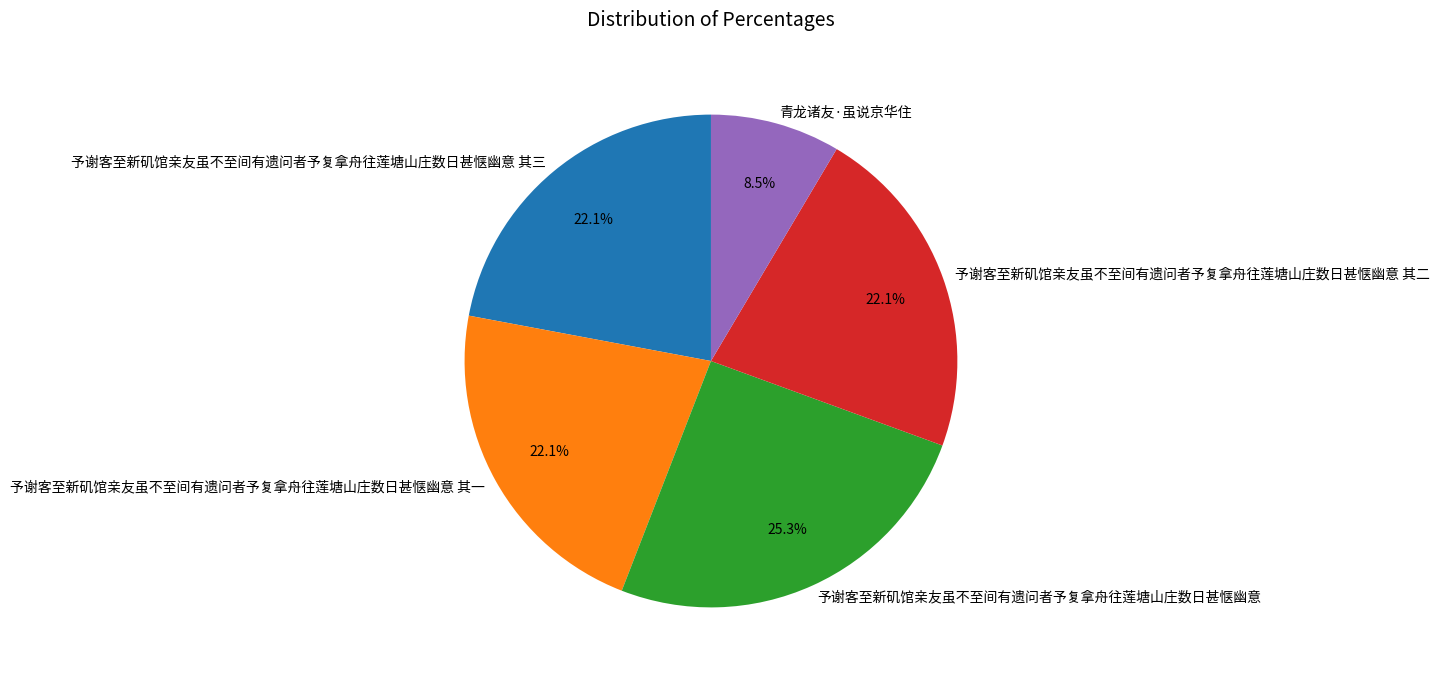

Does 予谢客至新矶馆亲友虽不至间有遗问者予复拿舟往莲塘山庄数日甚惬幽意 其一 account for over 50% of the chart?

No